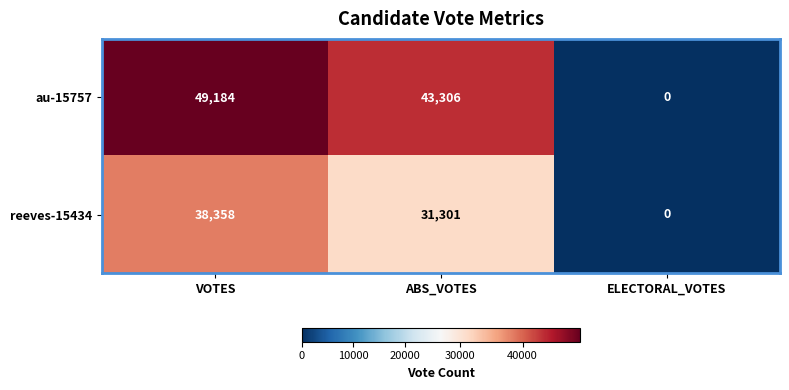

Reading left to right, extract all data points from this chart.

au-15757: 49184	43306	0
reeves-15434: 38358	31301	0